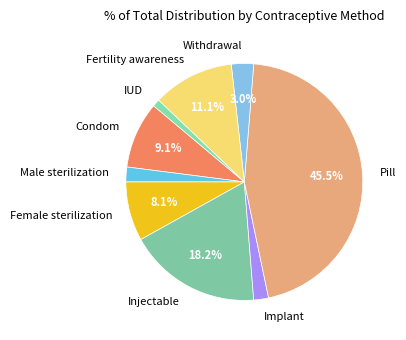

Does any single category account for the majority?

No